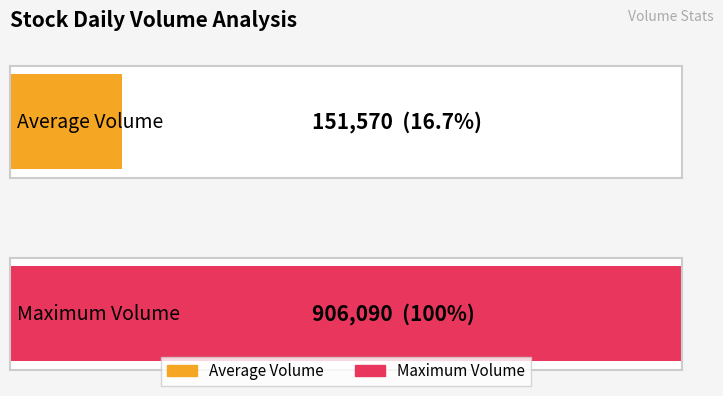

Does the chart contain any negative values?

No